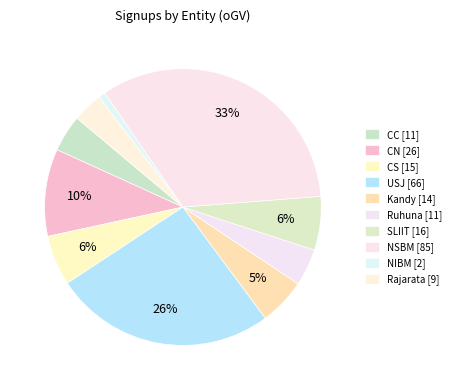

What percentage is the NSBM slice, to the nearest percent?

33%